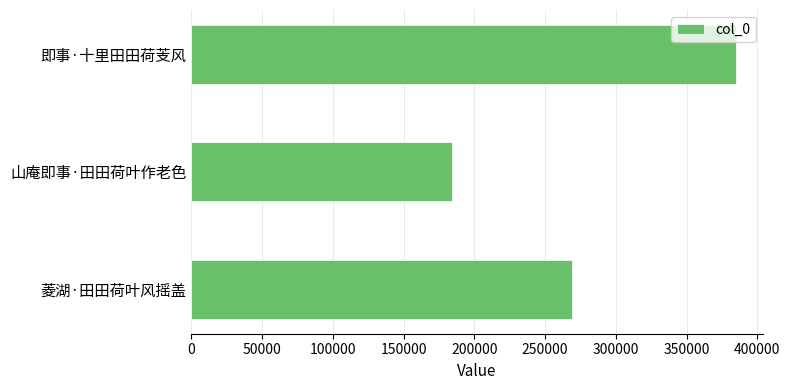

List the labels in order of value, smallest first.

山庵即事·田田荷叶作老色, 菱湖·田田荷叶风摇盖, 即事·十里田田荷芰风